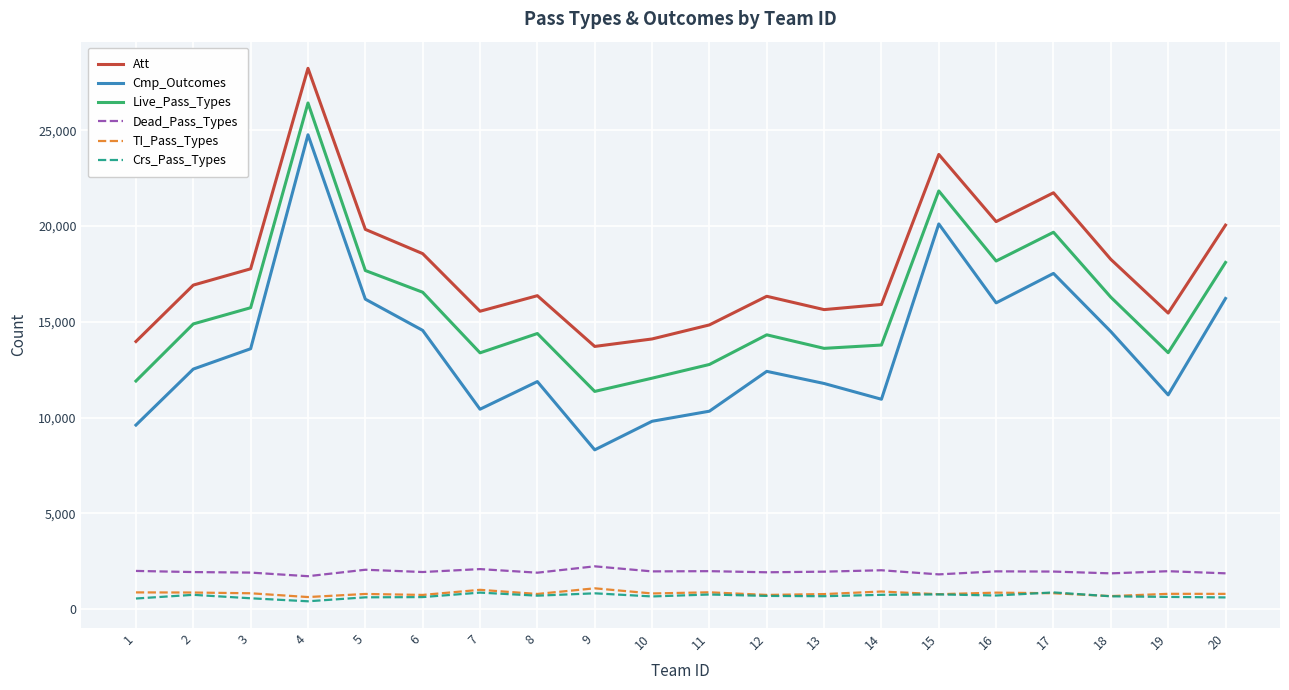

What is the sum of the Live_Pass_Types values at 18 and 14?

30072